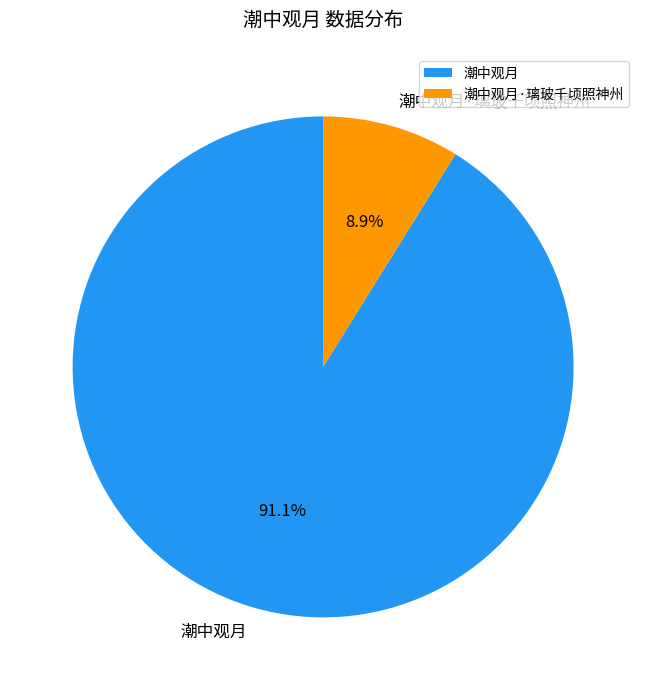

How many slices are in this pie chart?

2